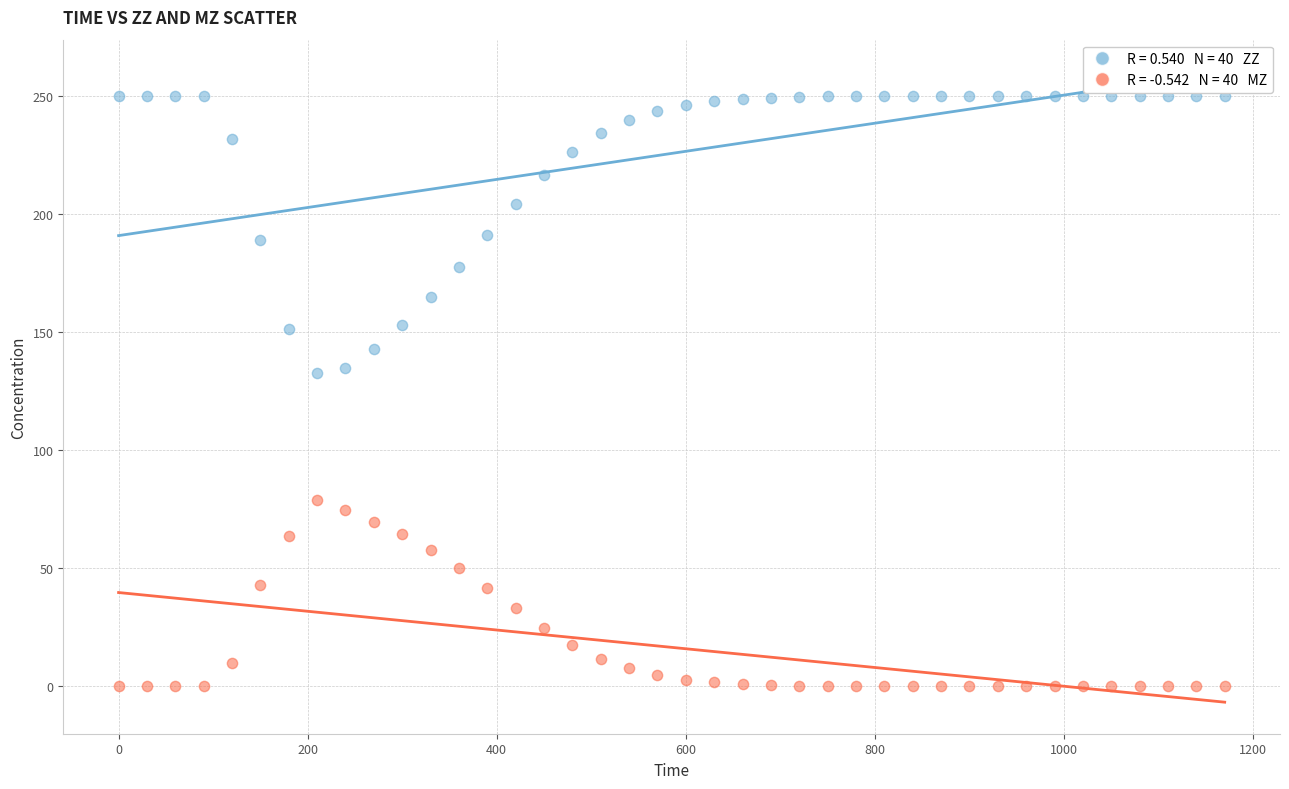

Across all data points, what is the range of X values (max minus min)?

1170.0